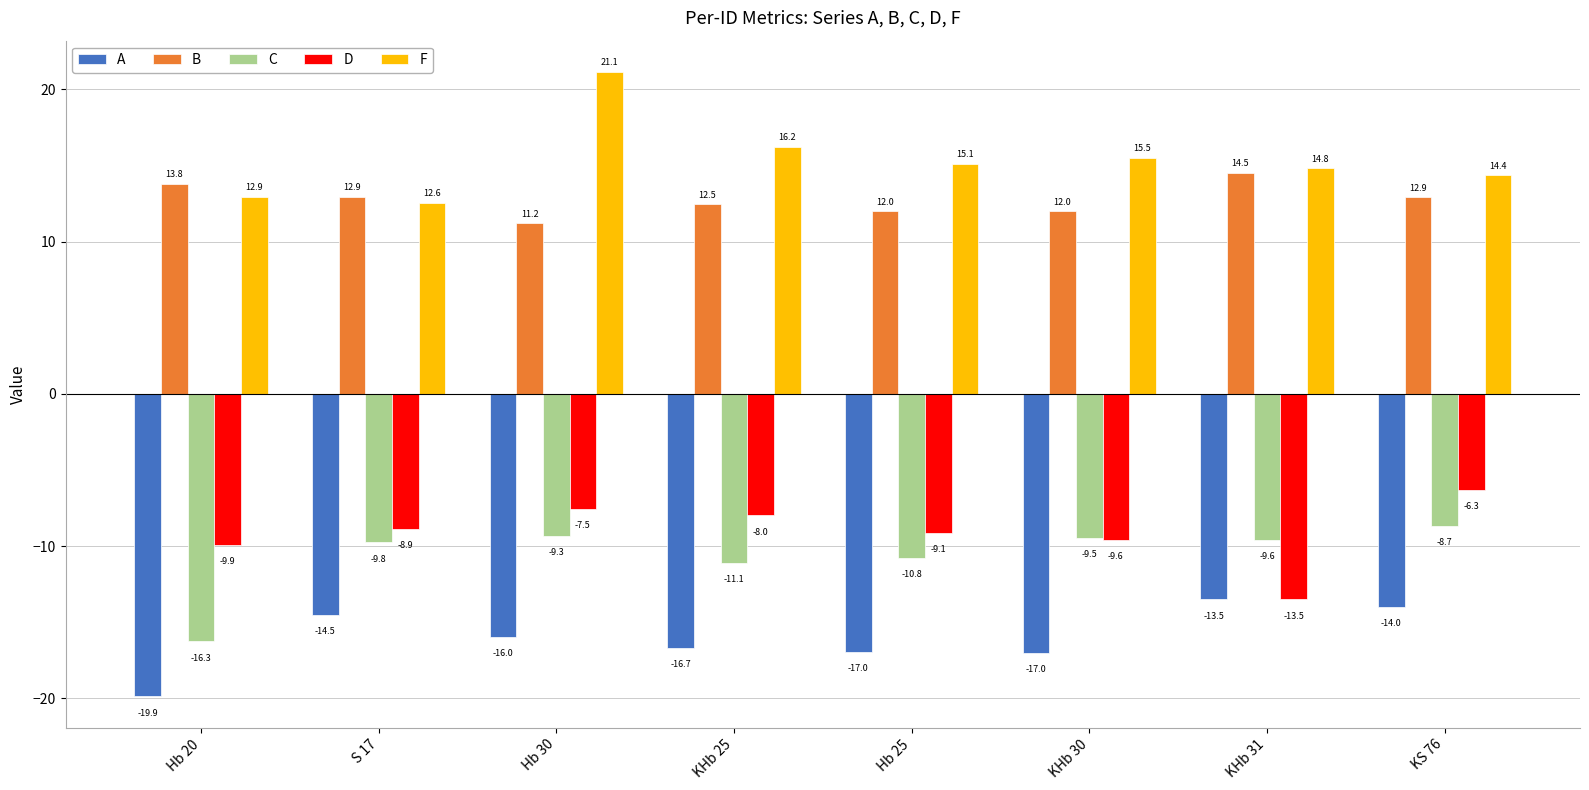

What is the minimum value for F?

12.6